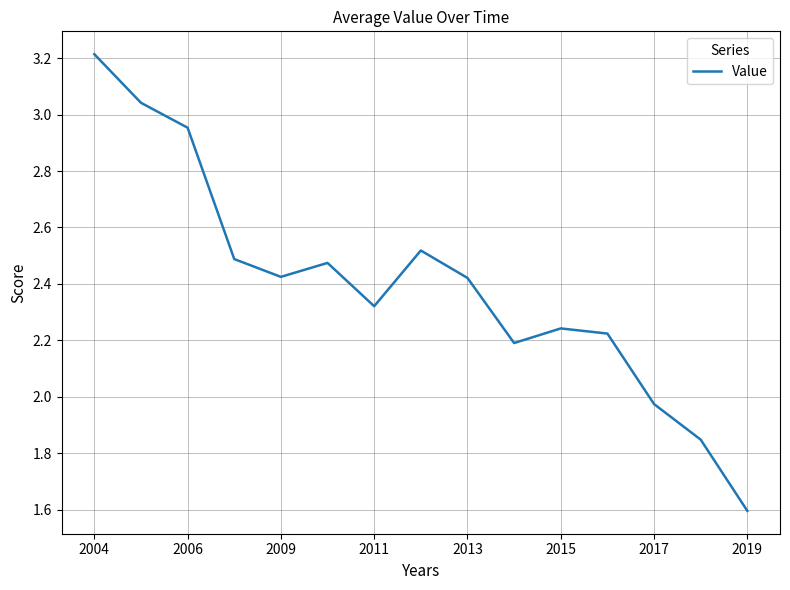

What is the difference between the maximum and minimum values?

1.6